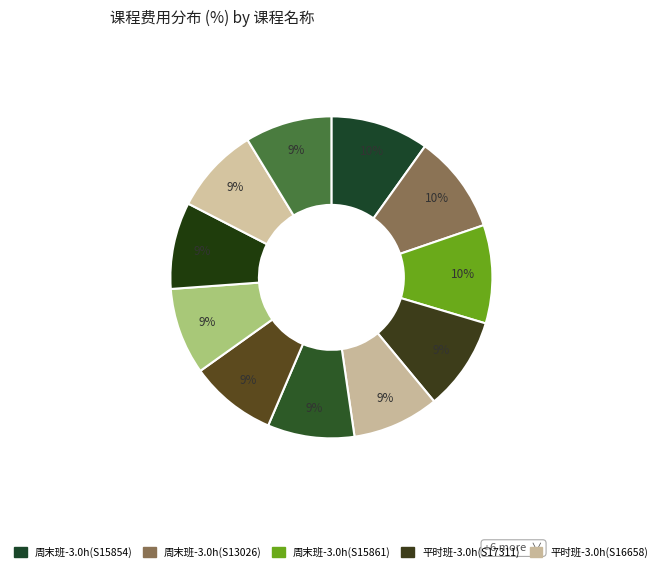

Does any single category account for the majority?

No